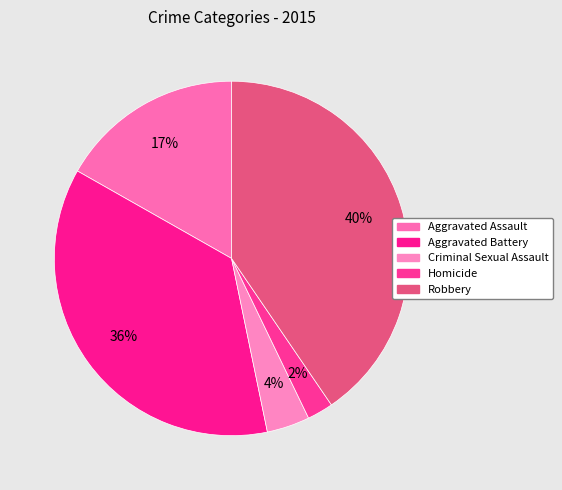

Is there any slice that represents more than half of the pie?

No